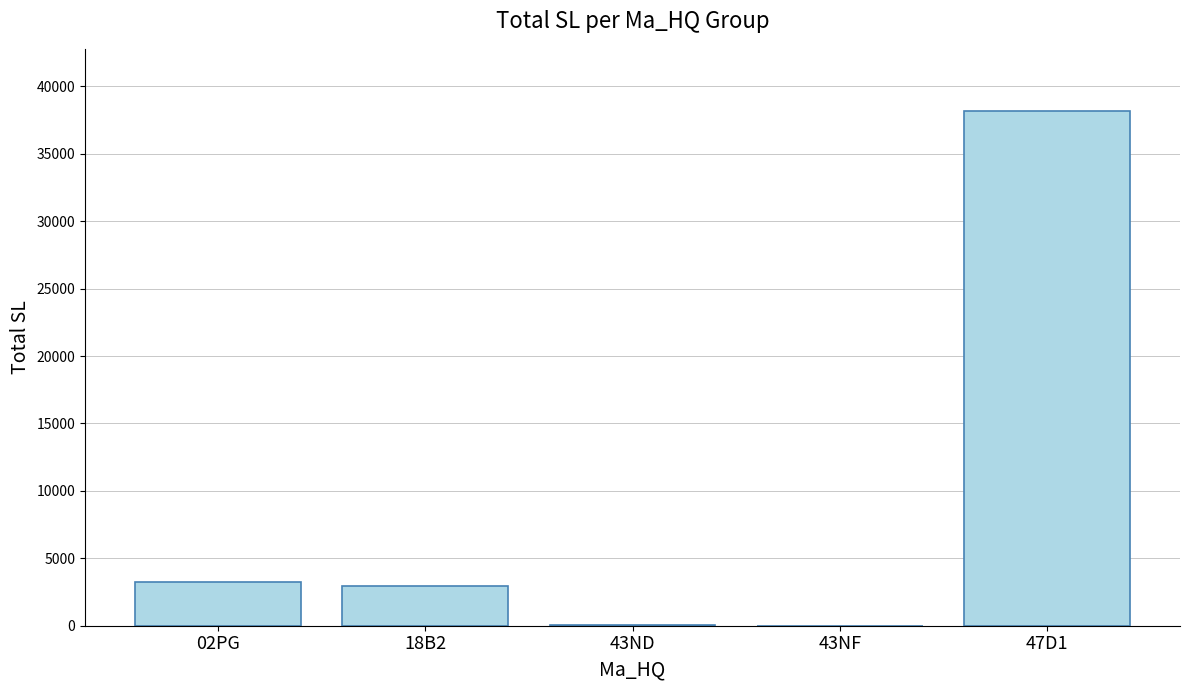

What is the sum of the values at 18B2 and 43NF?

2925